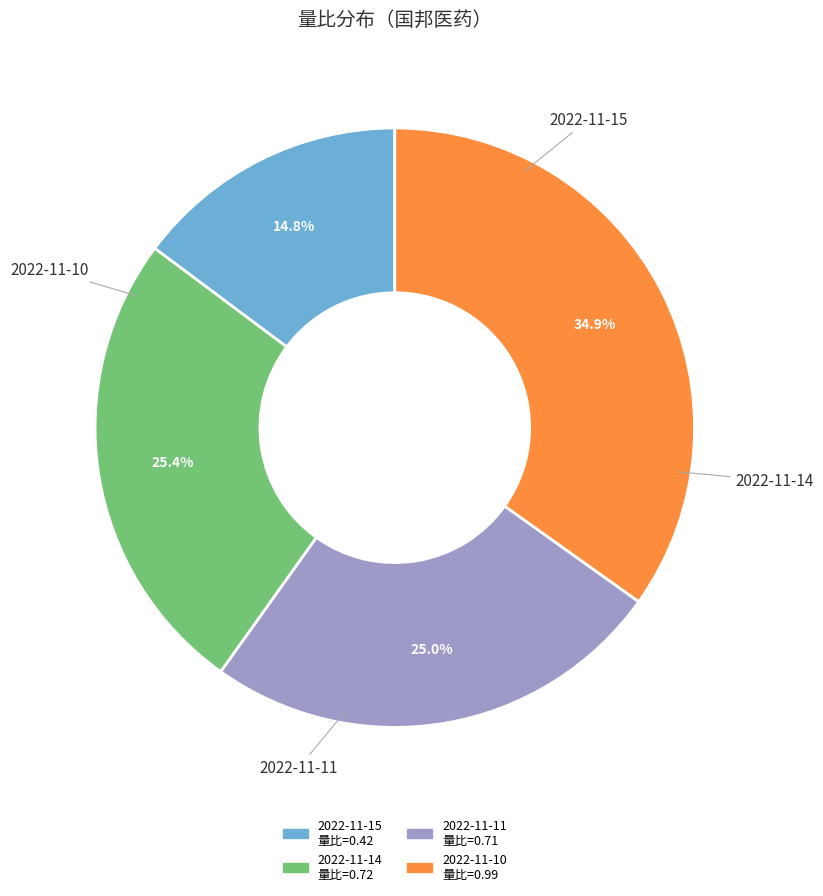

To the nearest percent, what is the combined percentage of 2022-11-10 and 2022-11-15?

50%